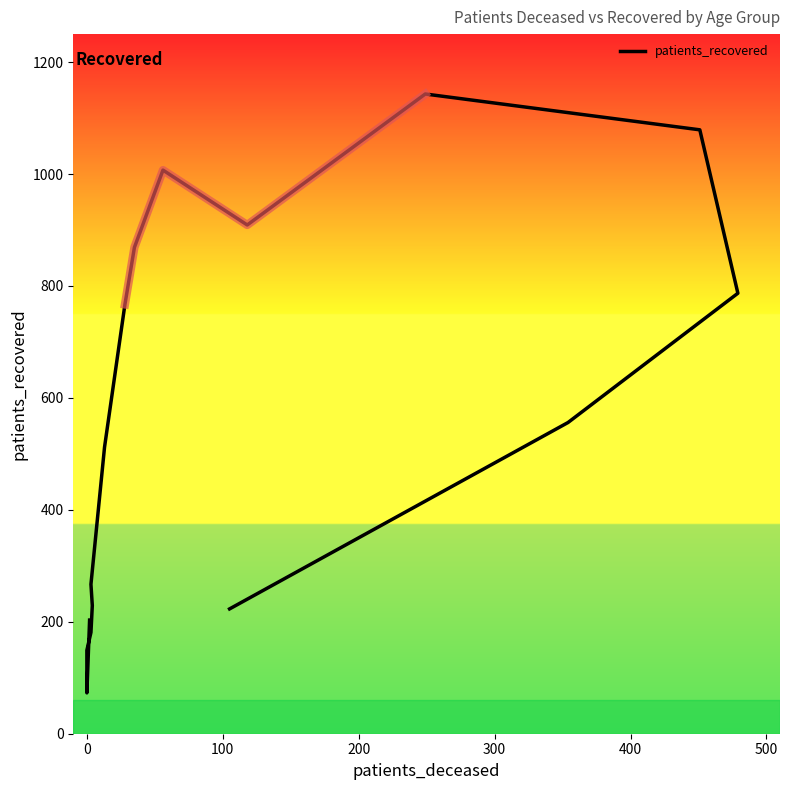

How many data points are less than 556?

8